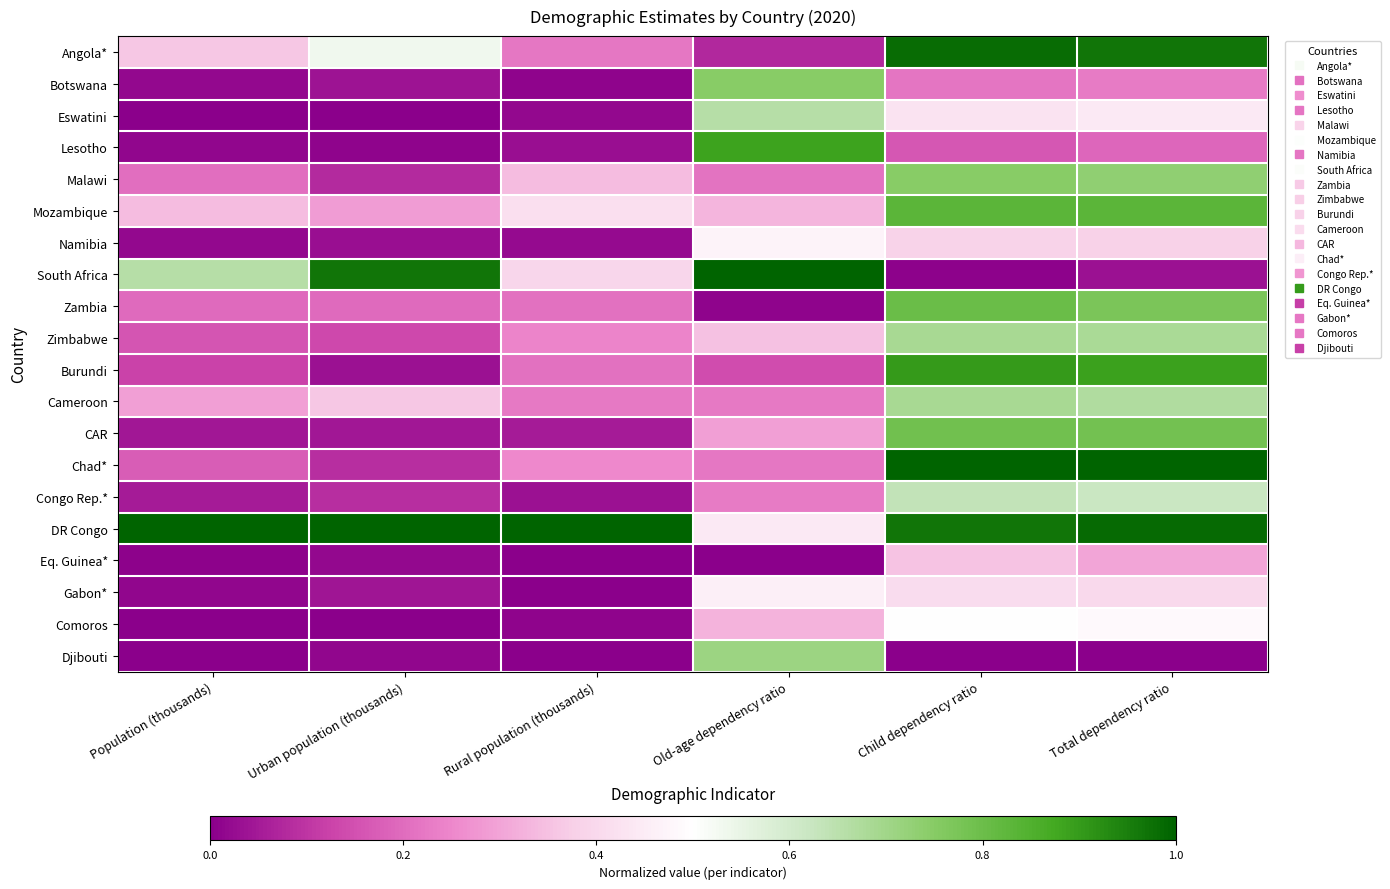

List the series in order of their peak value, highest first.

South Africa, Chad*, DR Congo, Angola*, Burundi, Lesotho, Mozambique, Zambia, CAR, Botswana, Malawi, Djibouti, Cameroon, Zimbabwe, Eswatini, Congo Rep.*, Comoros, Namibia, Gabon*, Eq. Guinea*